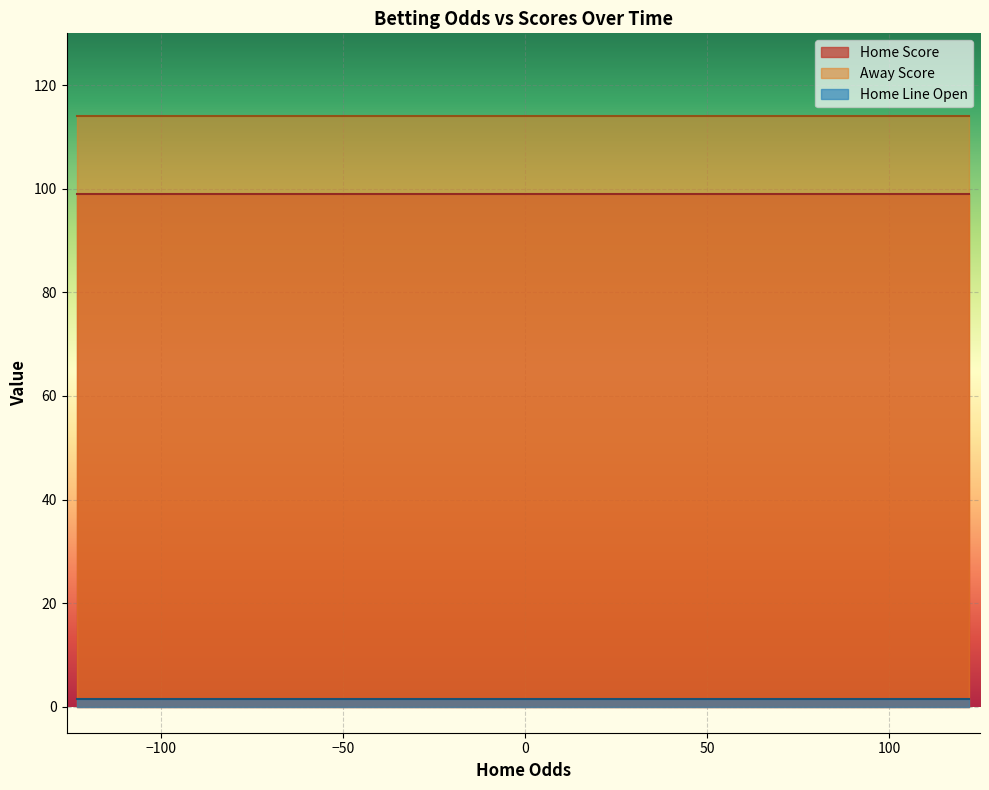

What is the sum of the Home Line Open values at 5 and 19?

3.0